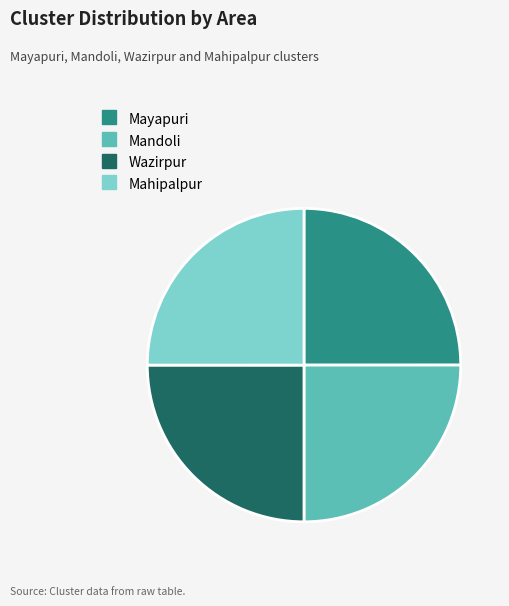

Is there any slice that represents more than half of the pie?

No